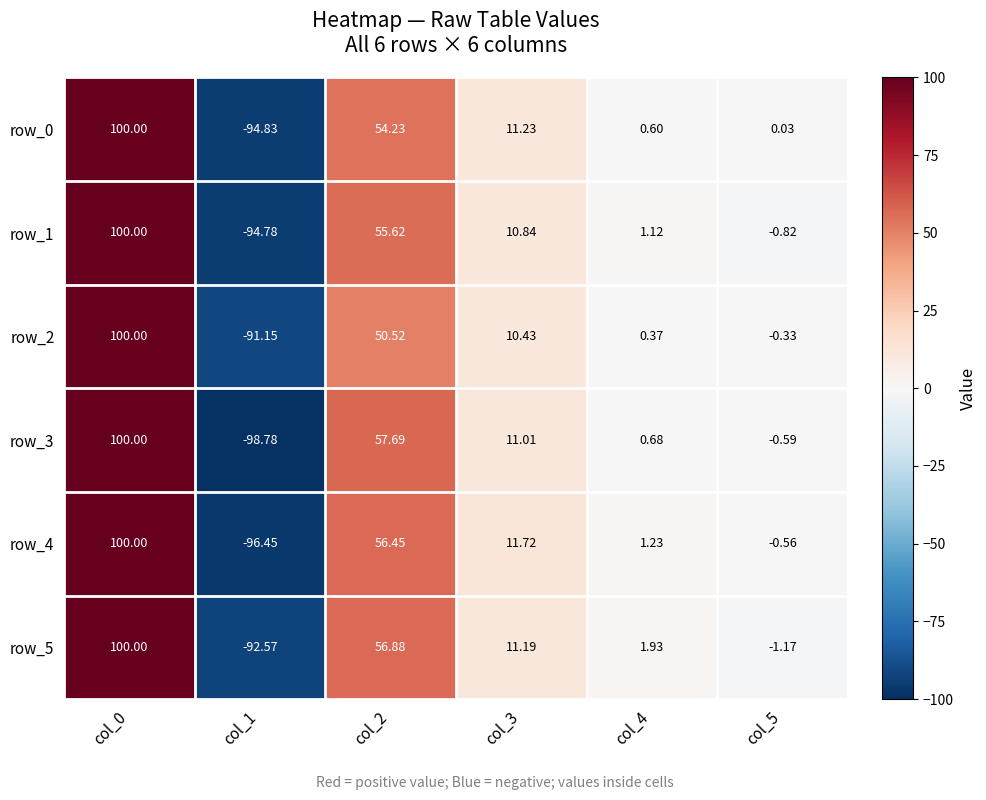

What is the difference between the highest and lowest values at col_5?

1.2